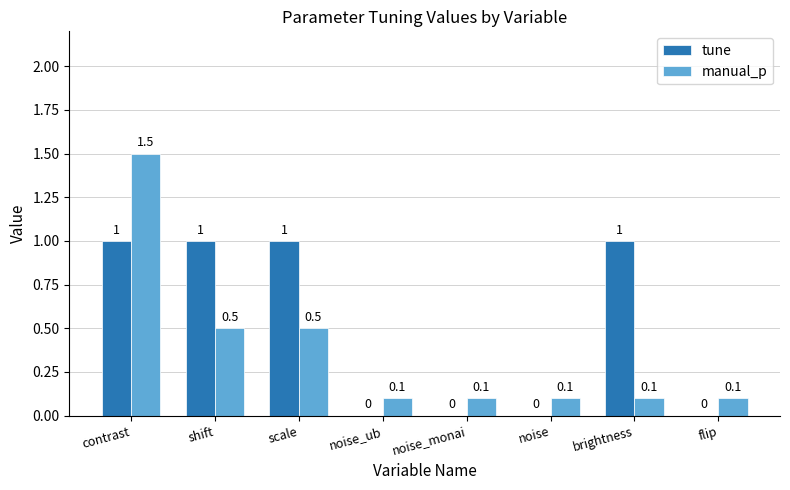

Does the chart contain stacked bars?

No